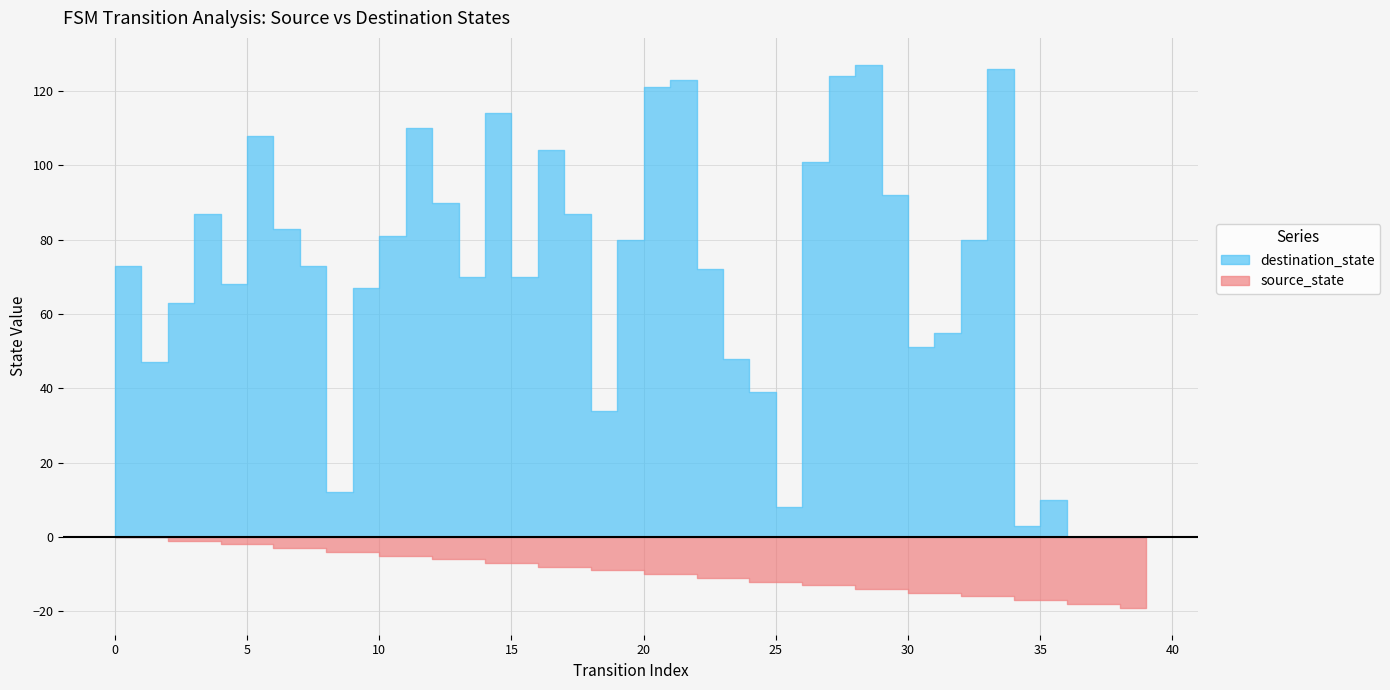

How many distinct data groups are displayed?

2